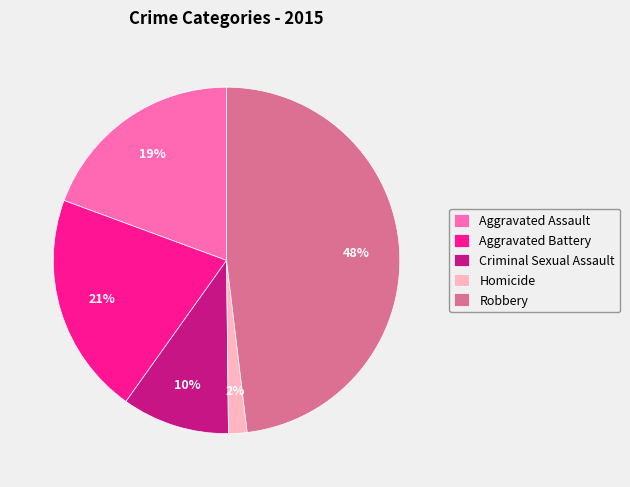

Is it true that Aggravated Assault is 13% of the pie?

False